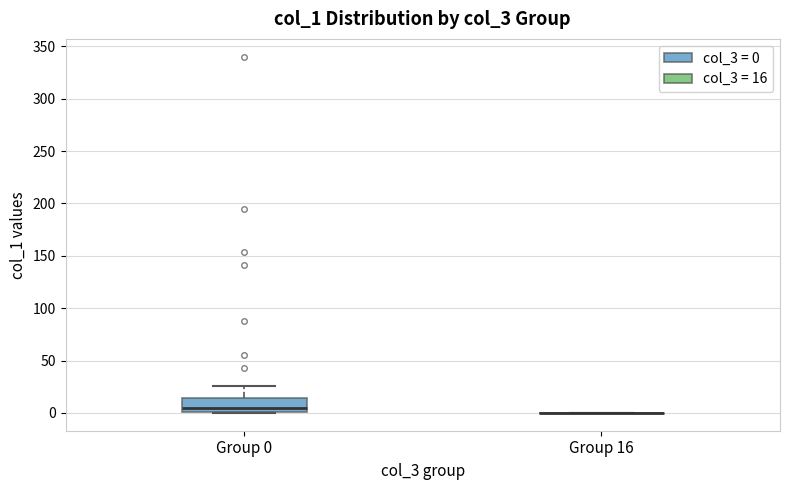

Where does the median line of the box for Group 0 sit on the y-axis? The values are not printed on the chart, so give them approximately, as read against the axis.

5